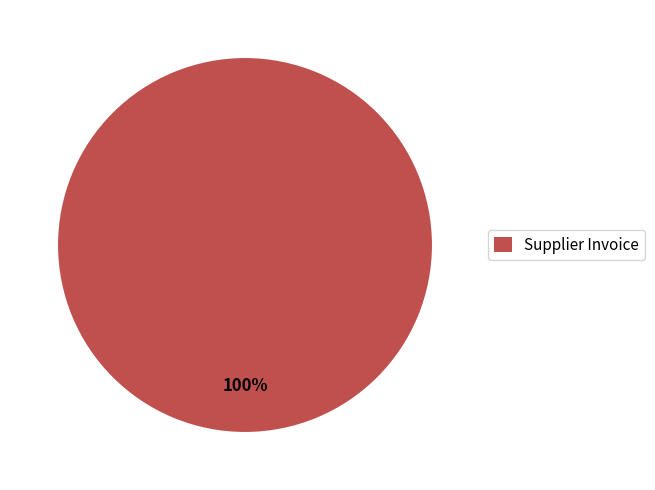

Is it true that Supplier Invoice is 86% of the pie?

False